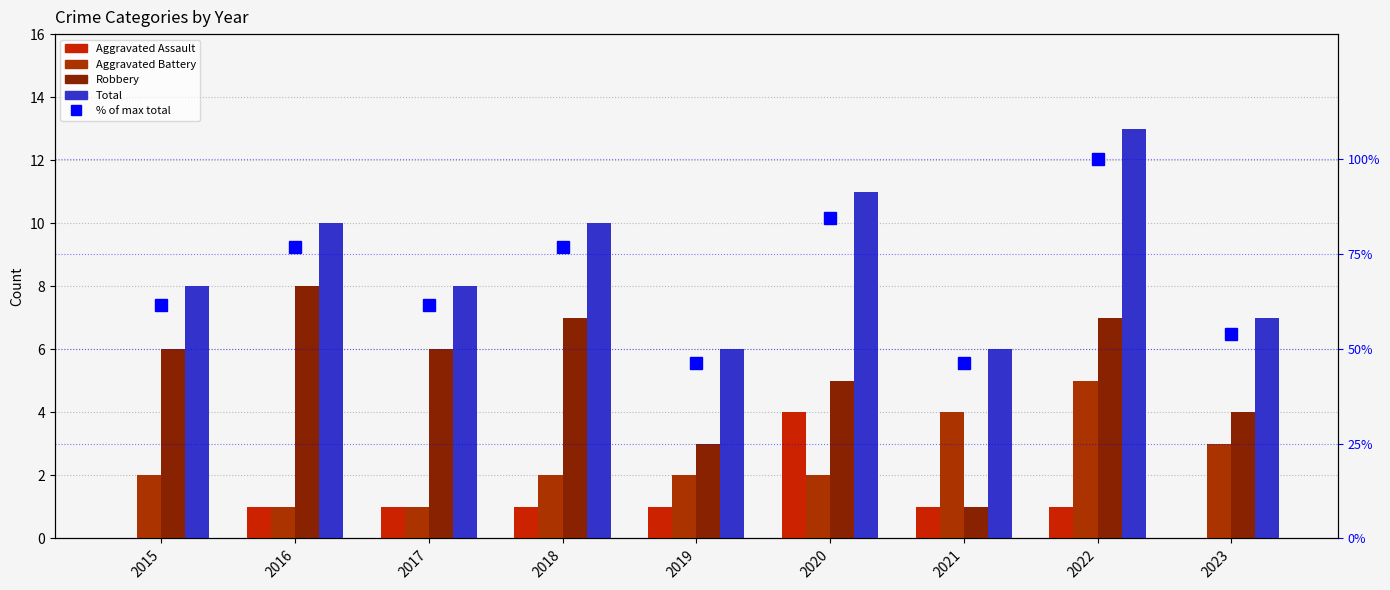

Which series has the largest total across all categories?

% of max total (percentile style)